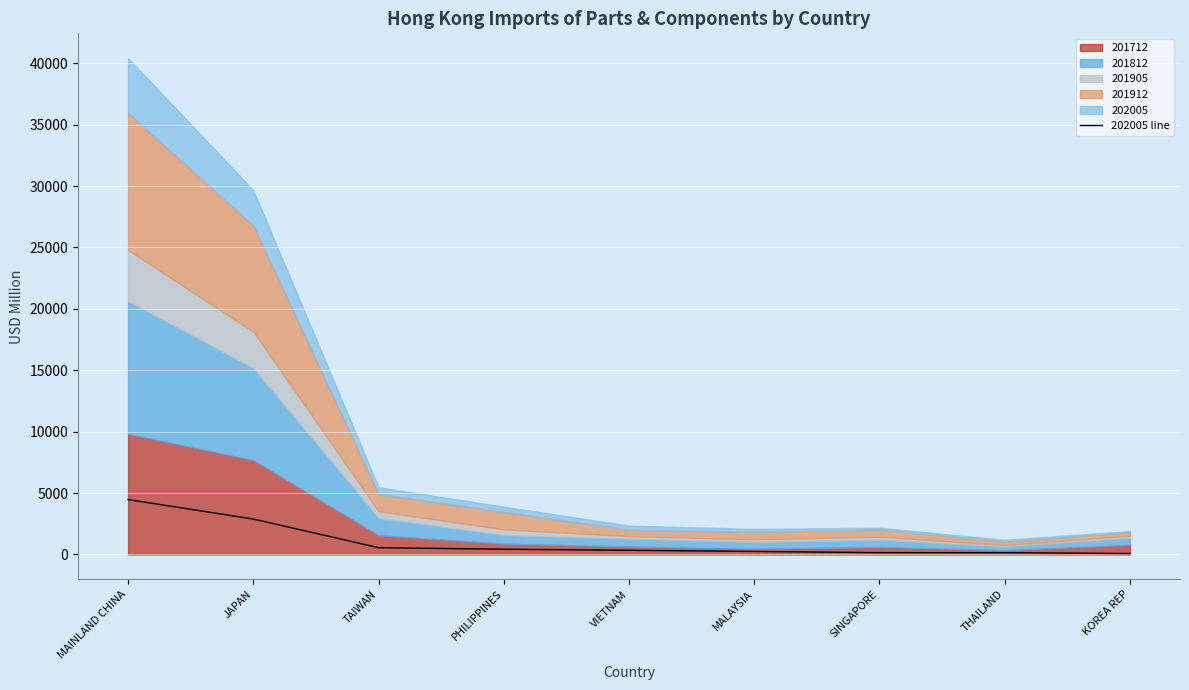

The chart shows a value of 4470.3 at MAINLAND CHINA. True or false?

True